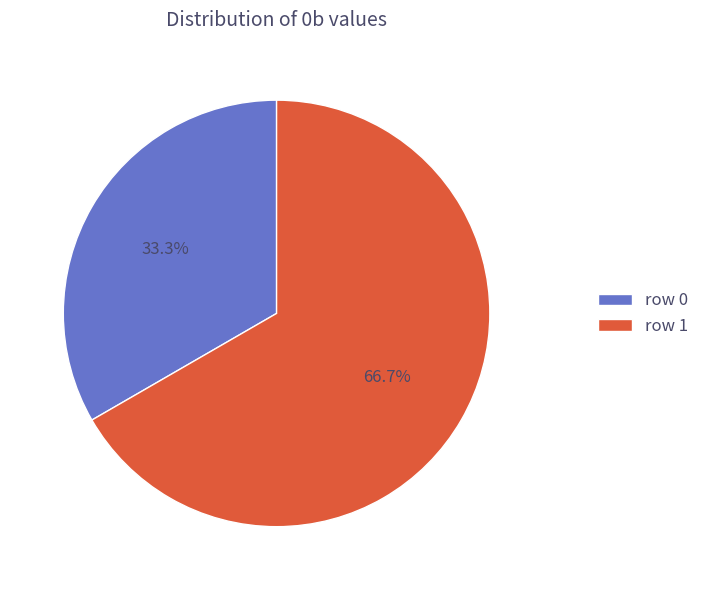

Approximately how many times larger is the value at row 1 compared to row 0?

2.0